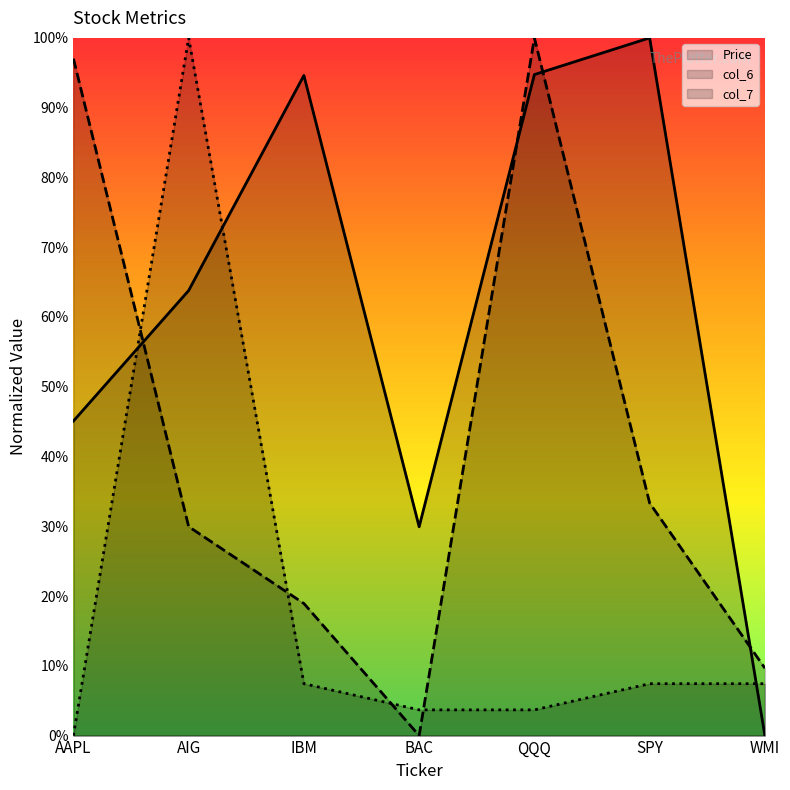

What is the sum of all col_7 values?

1.3